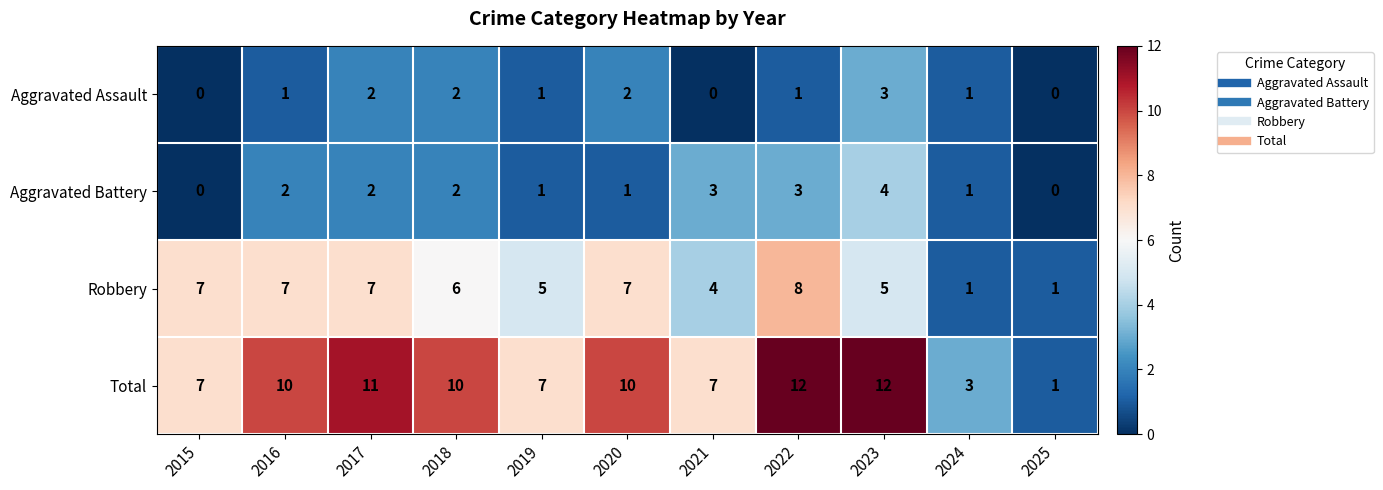

At which label is Robbery closest to 4?

2021